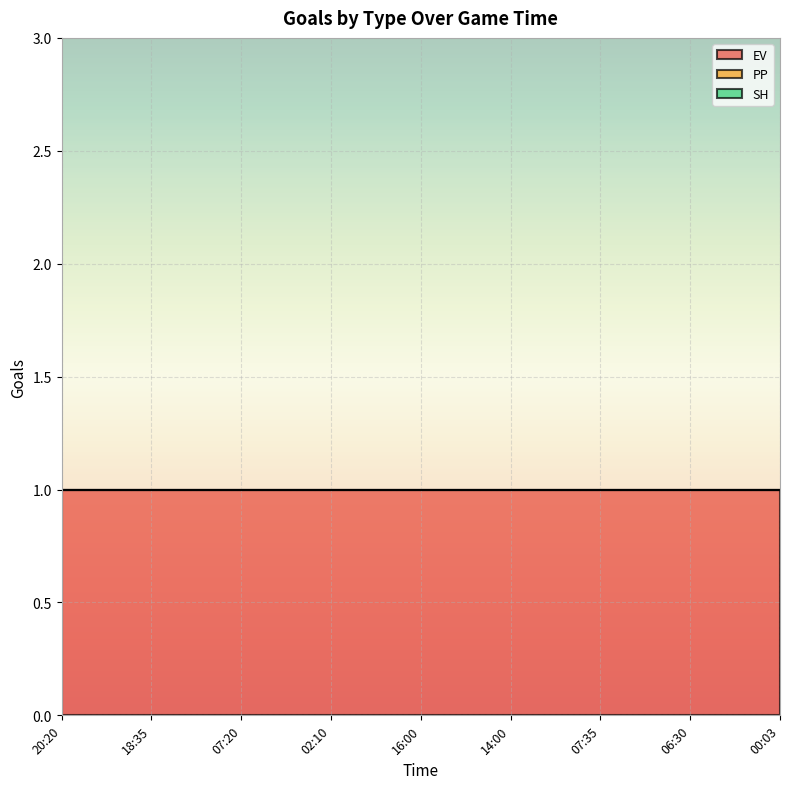

True or false: PP has more than 0 points higher than both neighbors.

False